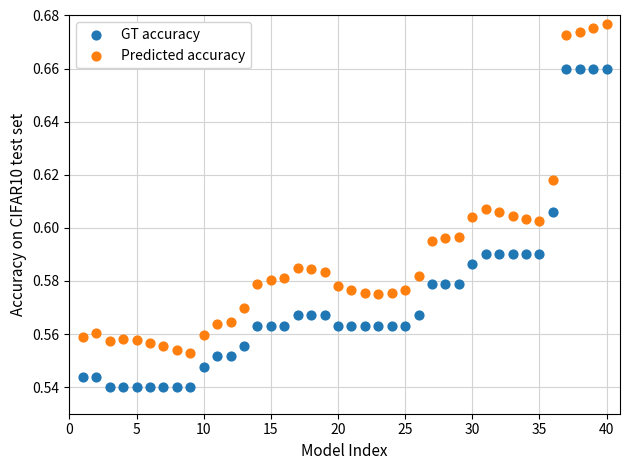

Which series reaches the minimum Y coordinate?

GT accuracy